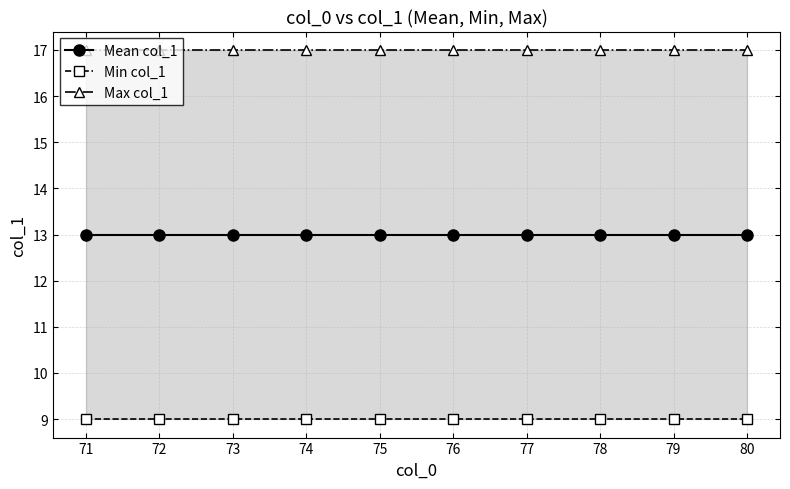

Reading left to right, list all the values displayed in this chart.

Mean col_1: 13	13	13	13	13	13	13	13	13	13
Min col_1: 9	9	9	9	9	9	9	9	9	9
Max col_1: 17	17	17	17	17	17	17	17	17	17